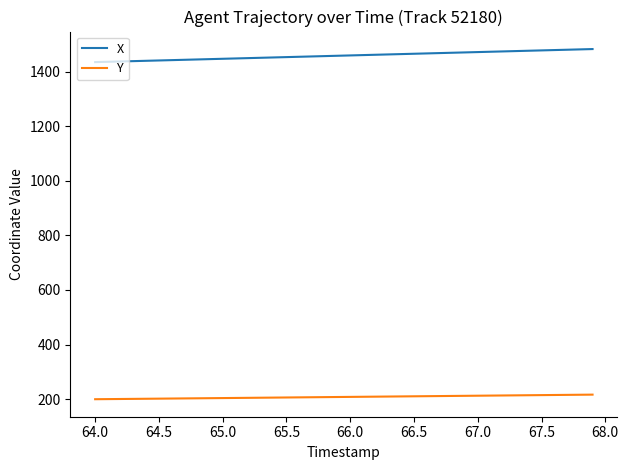

What is the difference between the maximum and minimum values in the X series?

47.8